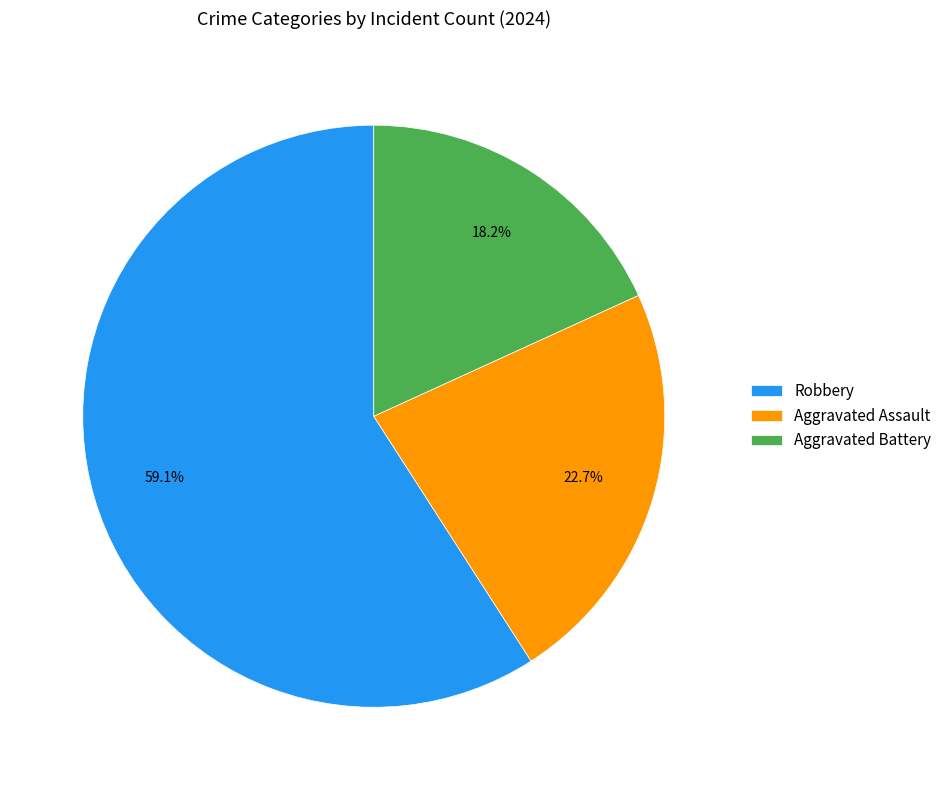

Is the sum of Aggravated Battery and Robbery greater than half?

Yes